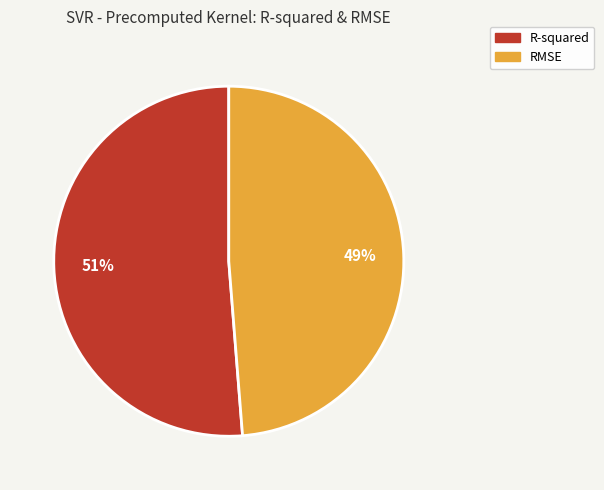

To the nearest percent, what percentage of the pie is R-squared?

51%